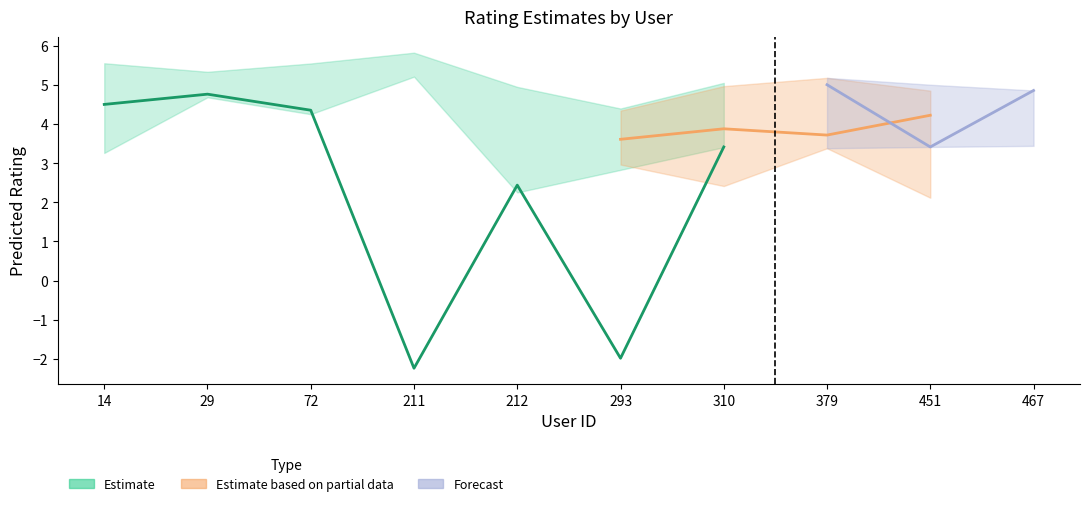

True or false: Estimate has more than 1 points higher than both neighbors.

True